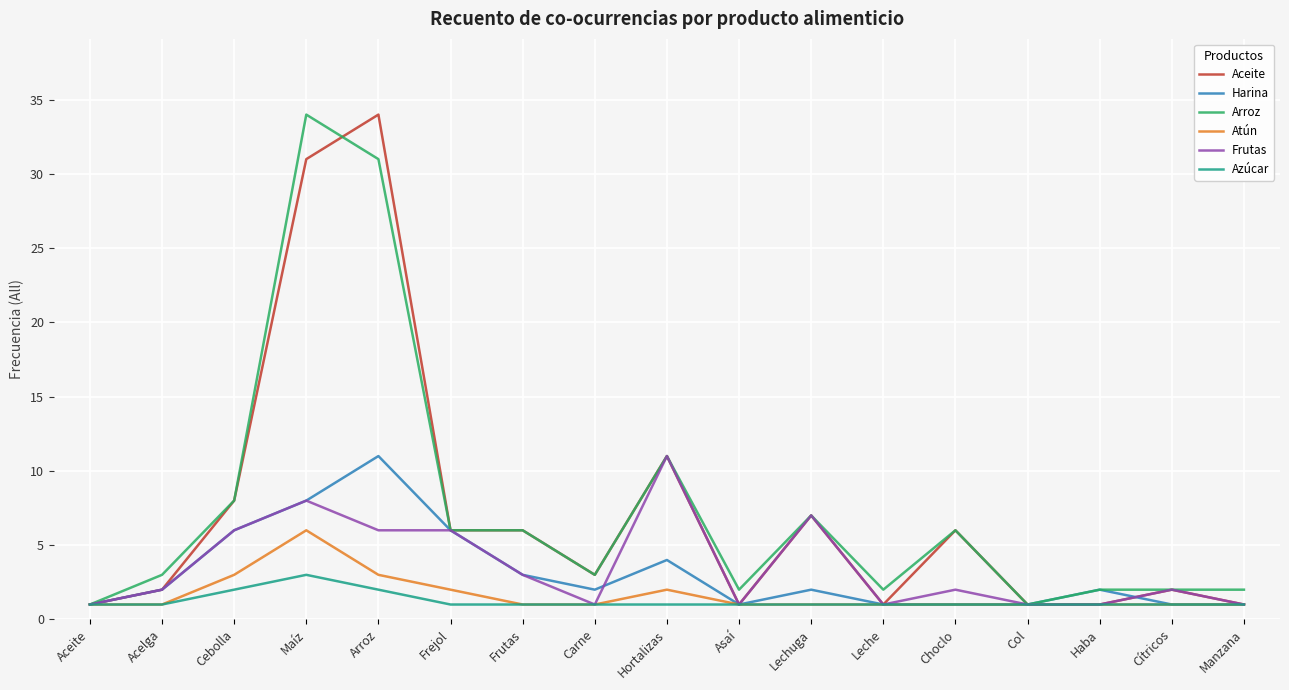

At which label does Azúcar reach its peak?

Maíz